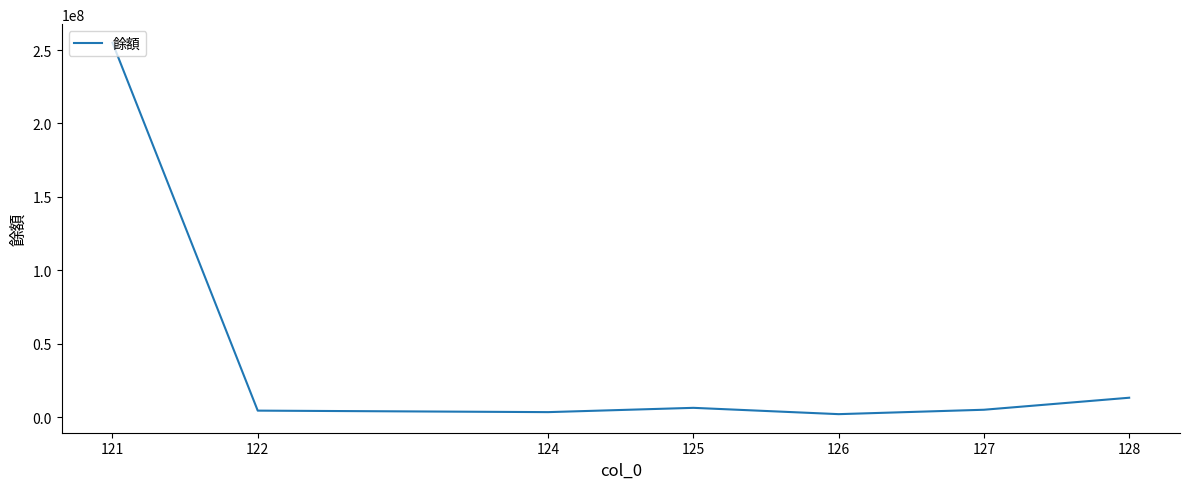

What is the difference between the maximum and second lowest values?

251621000